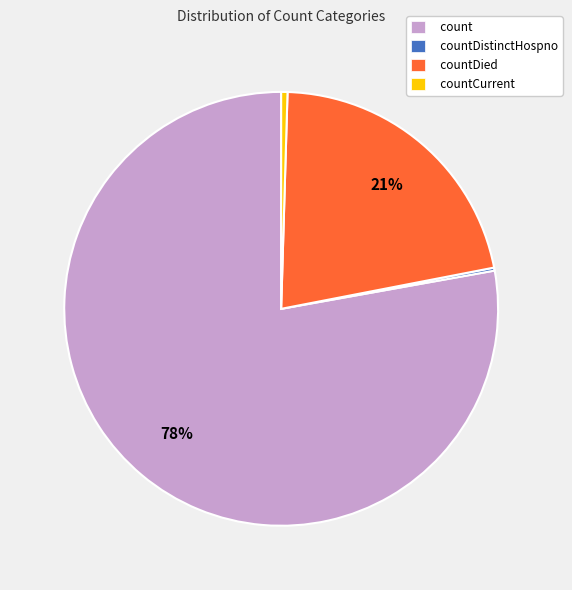

Which category has the biggest portion of the pie?

count